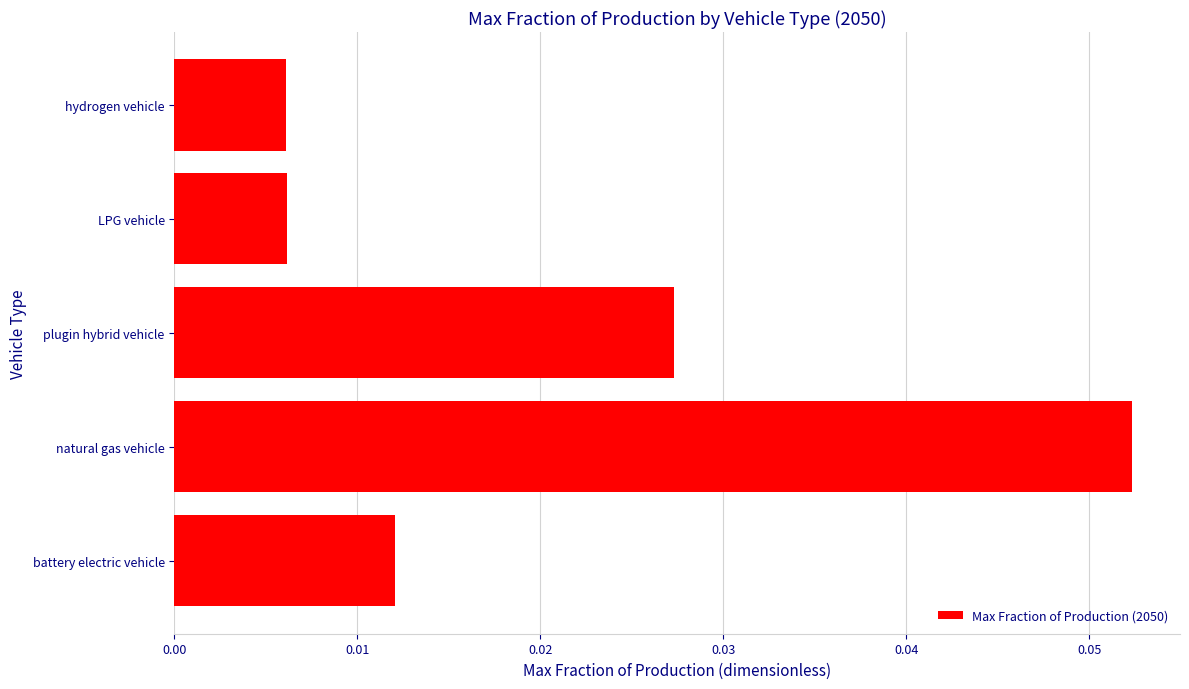

At which category does the chart reach its peak across all series?

natural gas vehicle